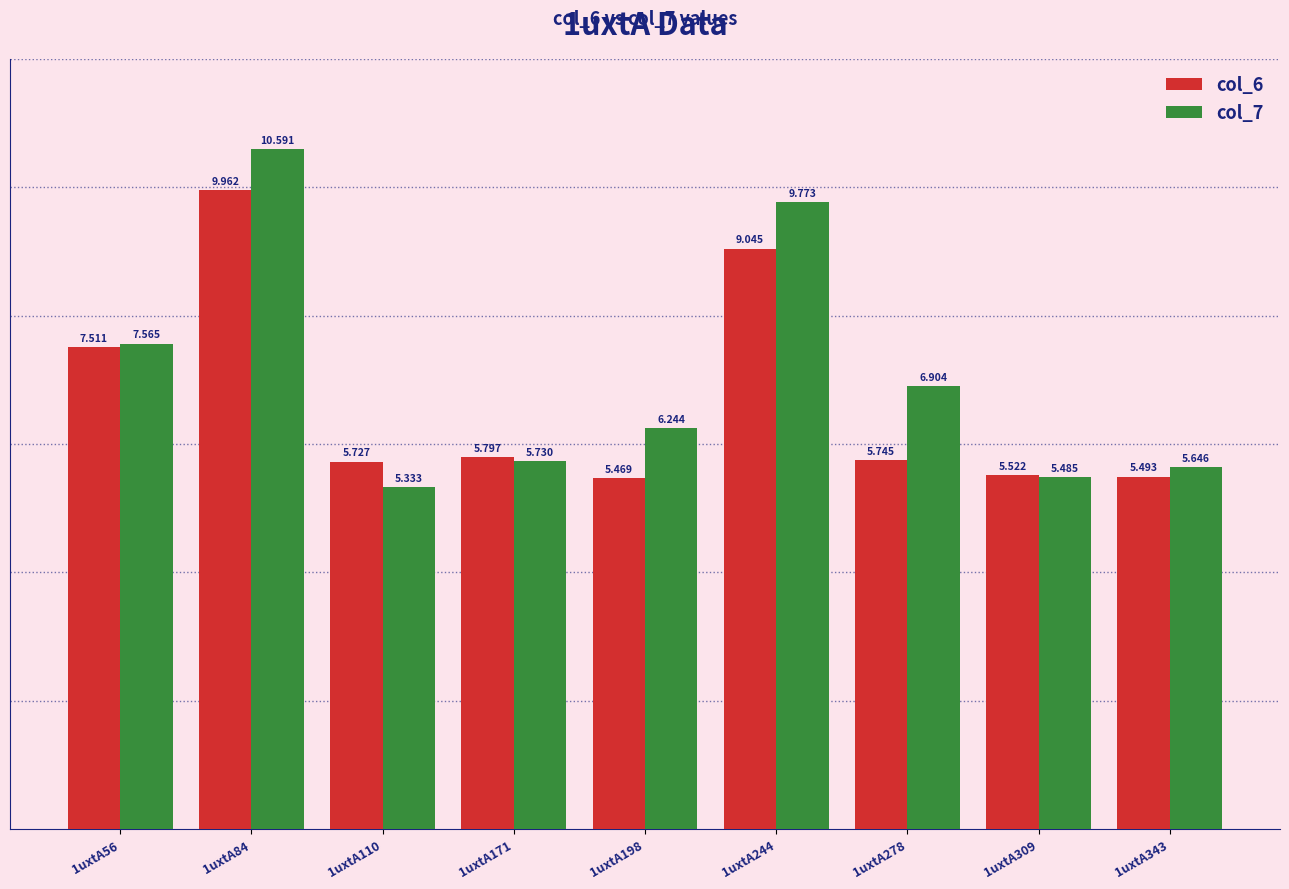

True or false: col_6 has a value of 7.9 at 1uxtA110.

False